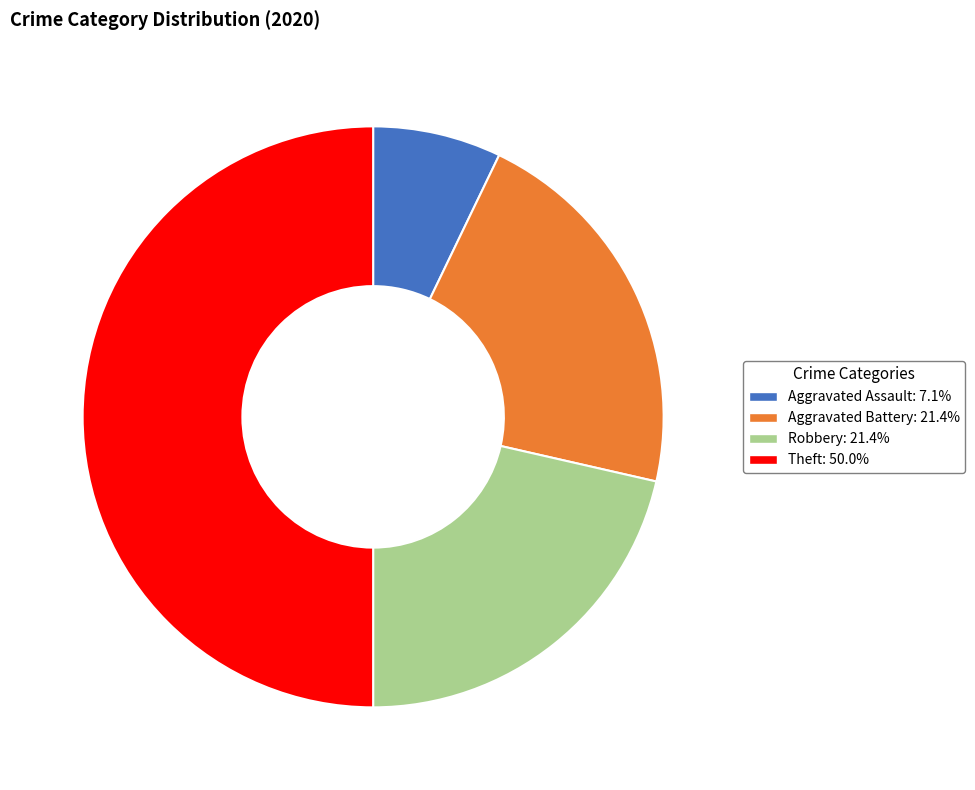

Combined, do Theft and Aggravated Battery account for over 50%?

Yes